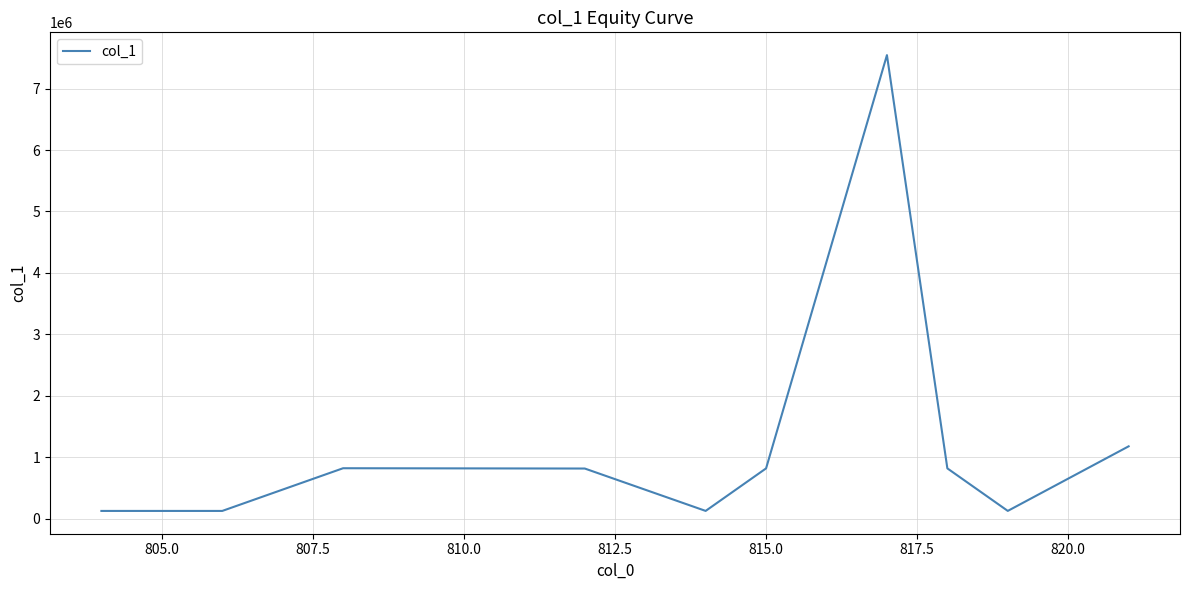

What is the difference between the maximum and minimum values?

7421649